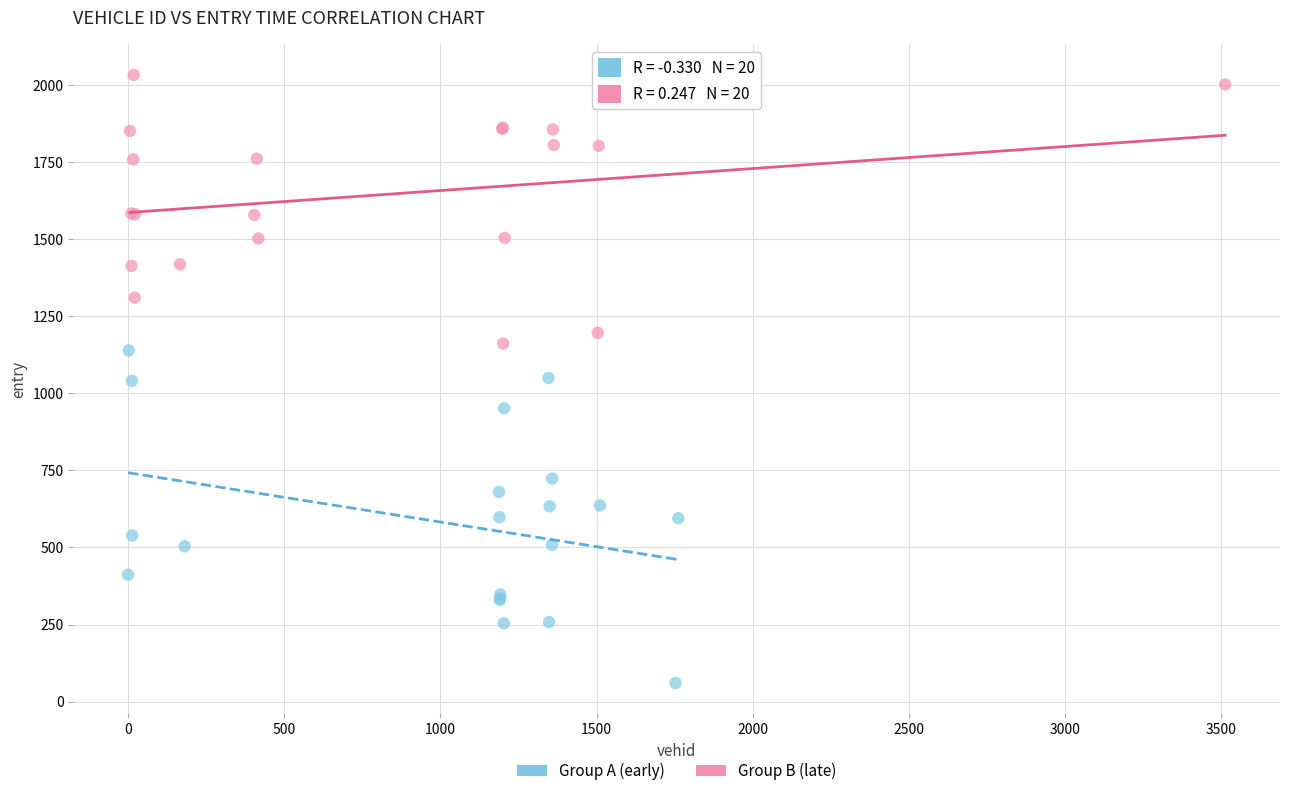

Which series reaches the maximum Y coordinate?

Group B (late)